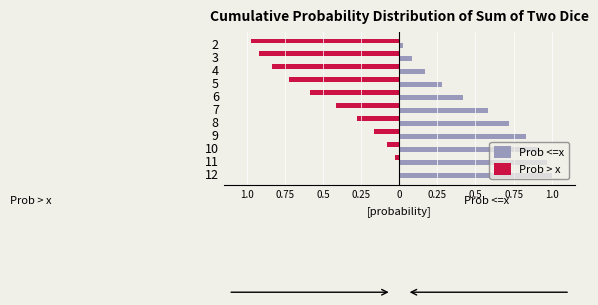

What are all the series names shown in the legend?

Prob <=x, Prob > x